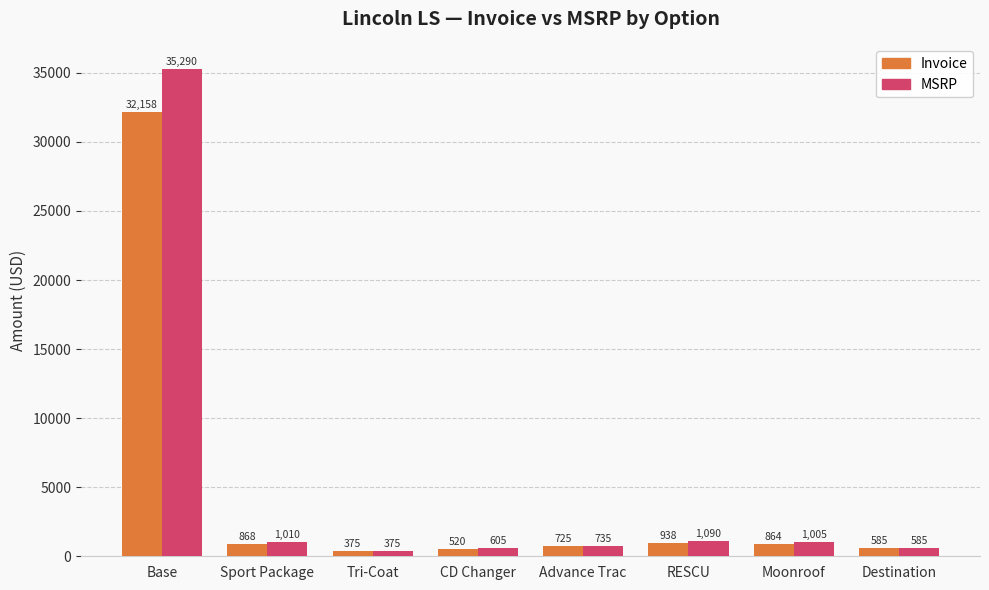

List the labels in order of MSRP value, largest first.

Base, RESCU, Sport Package, Moonroof, Advance Trac, CD Changer, Destination, Tri-Coat